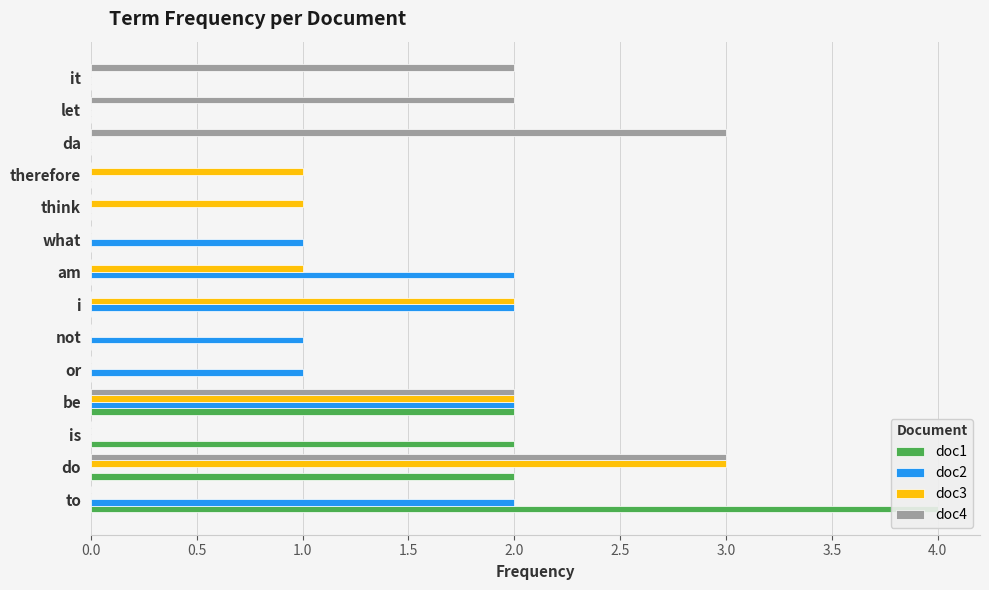

Reading left to right, extract all data points from this chart.

doc1: 4	2	2	2	0	0	0	0	0	0	0	0	0	0
doc2: 2	0	0	2	1	1	2	2	1	0	0	0	0	0
doc3: 0	3	0	2	0	0	2	1	0	1	1	0	0	0
doc4: 0	3	0	2	0	0	0	0	0	0	0	3	2	2